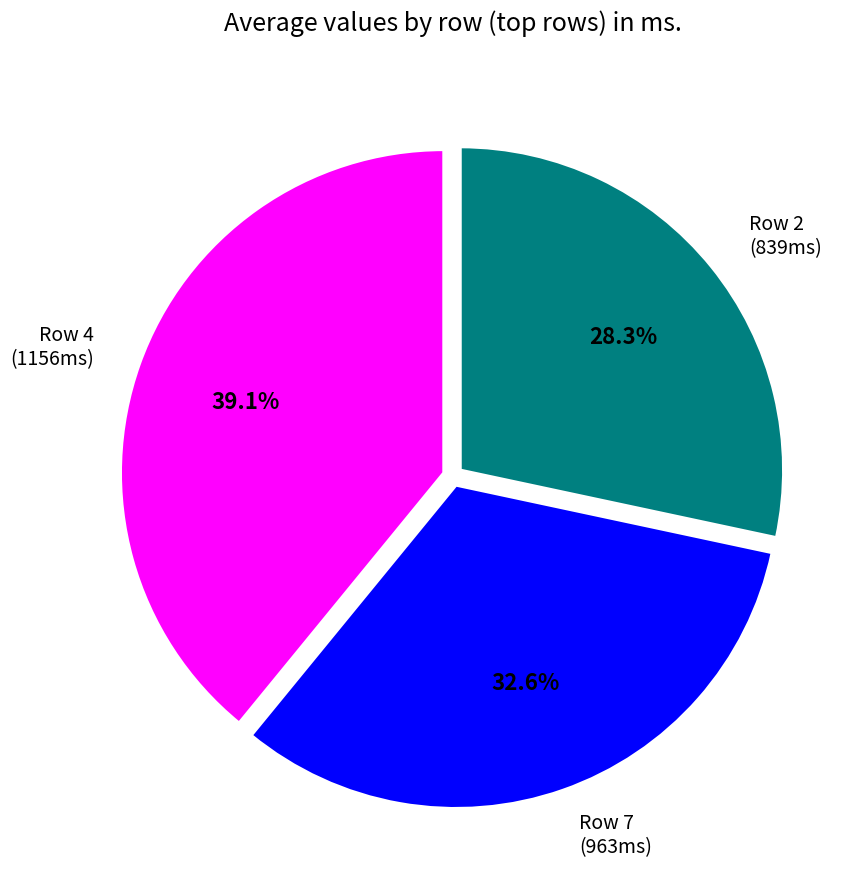

Is Row 2 (839ms) the majority of the pie?

No